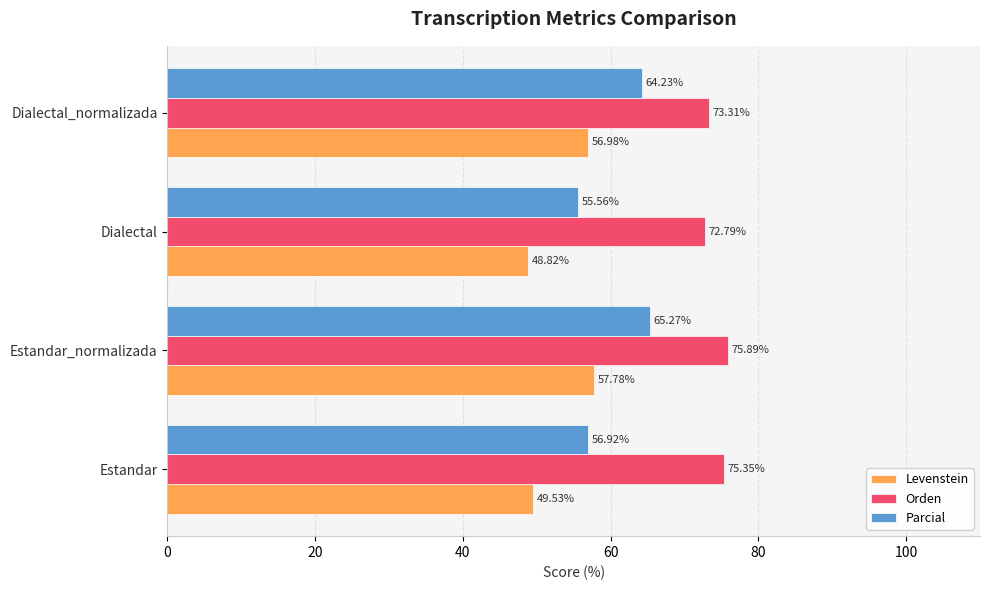

What is the difference between the second highest and second lowest values in the Parcial series?

7.3